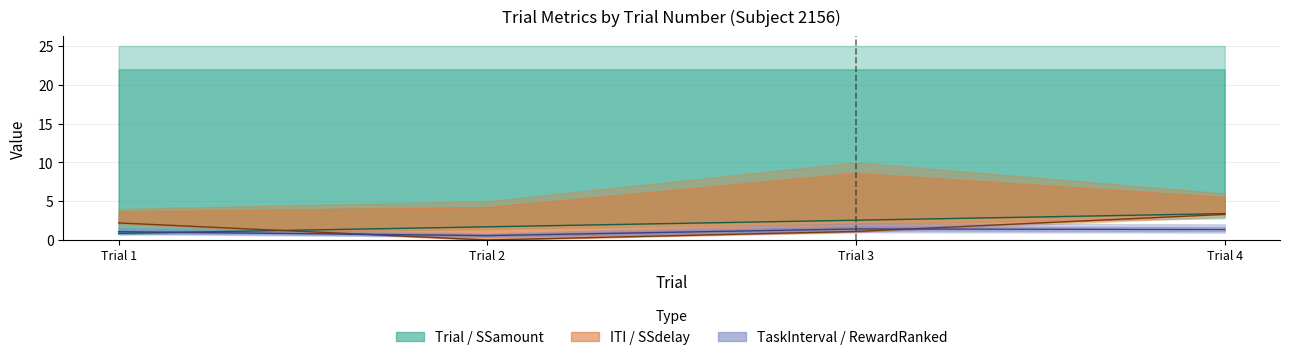

What is the value of the TaskInterval point at the 3rd from the left?

1.4